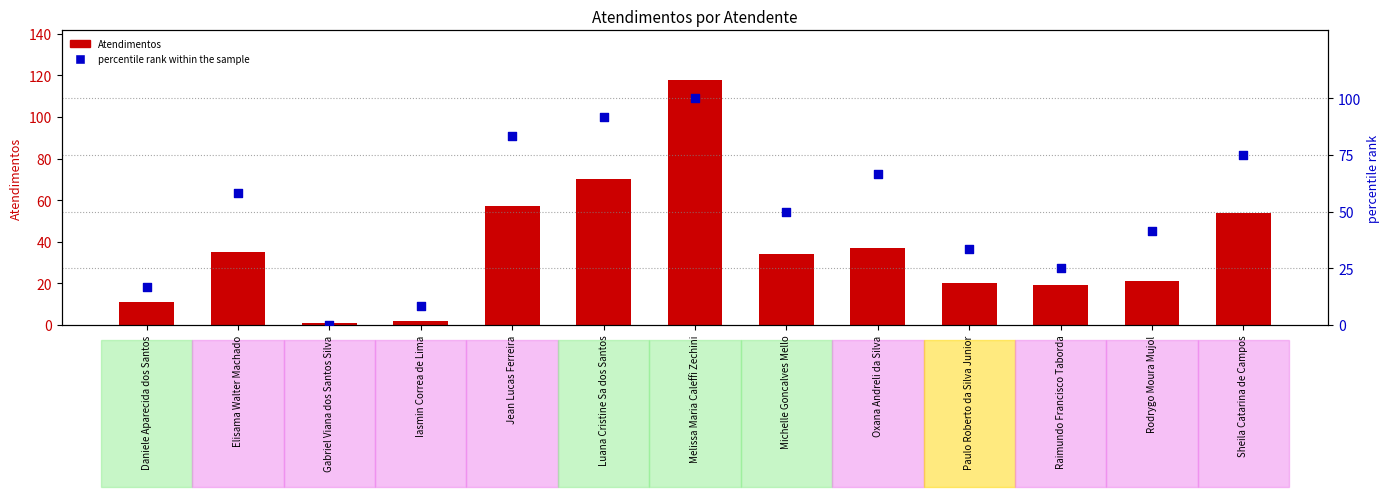

Is the value of Atendimentos at Iasmin Correa de Lima greater than the value of percentile rank within the sample at Elisama Walter Machado?

No